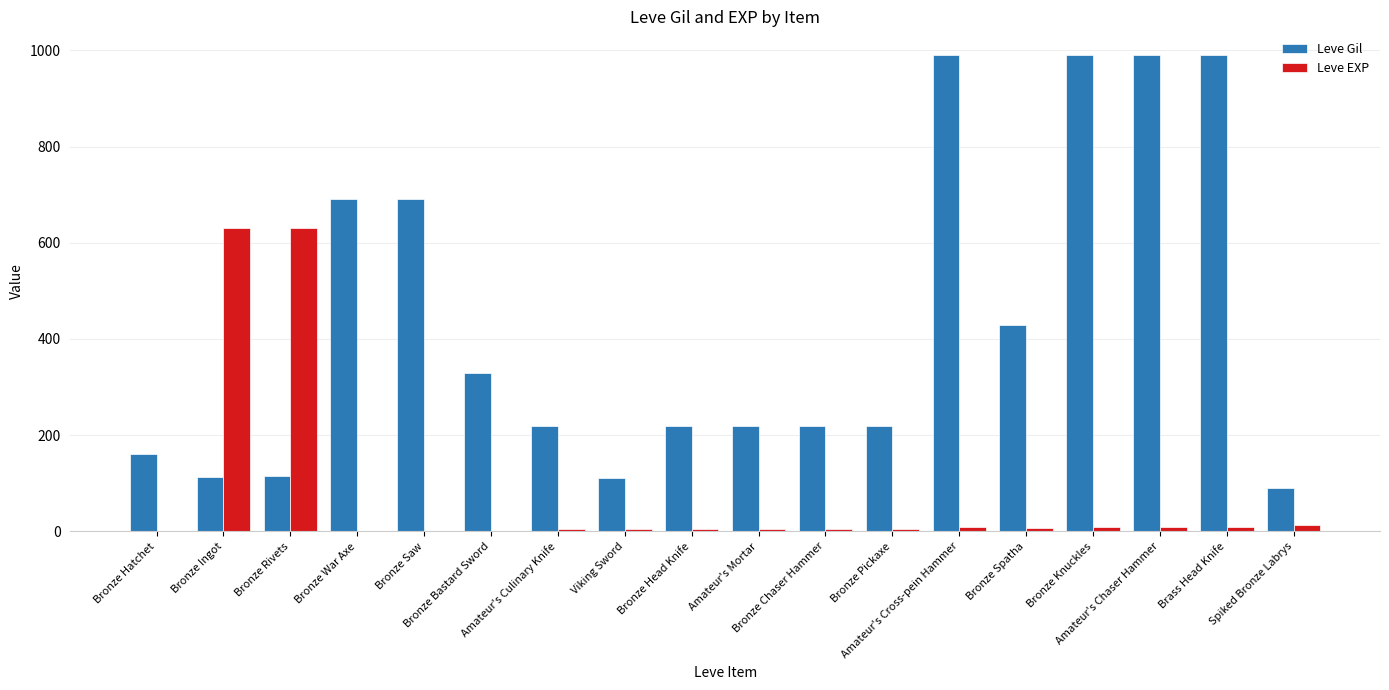

What is the maximum value for Leve Gil?

990